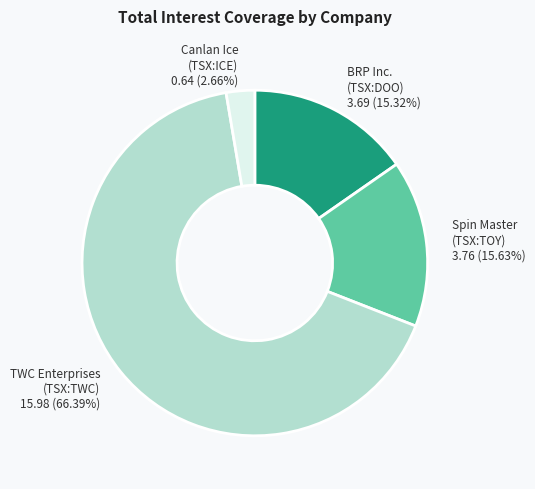

Which has a higher value, Canlan Ice (TSX:ICE) or BRP Inc. (TSX:DOO)?

BRP Inc. (TSX:DOO)